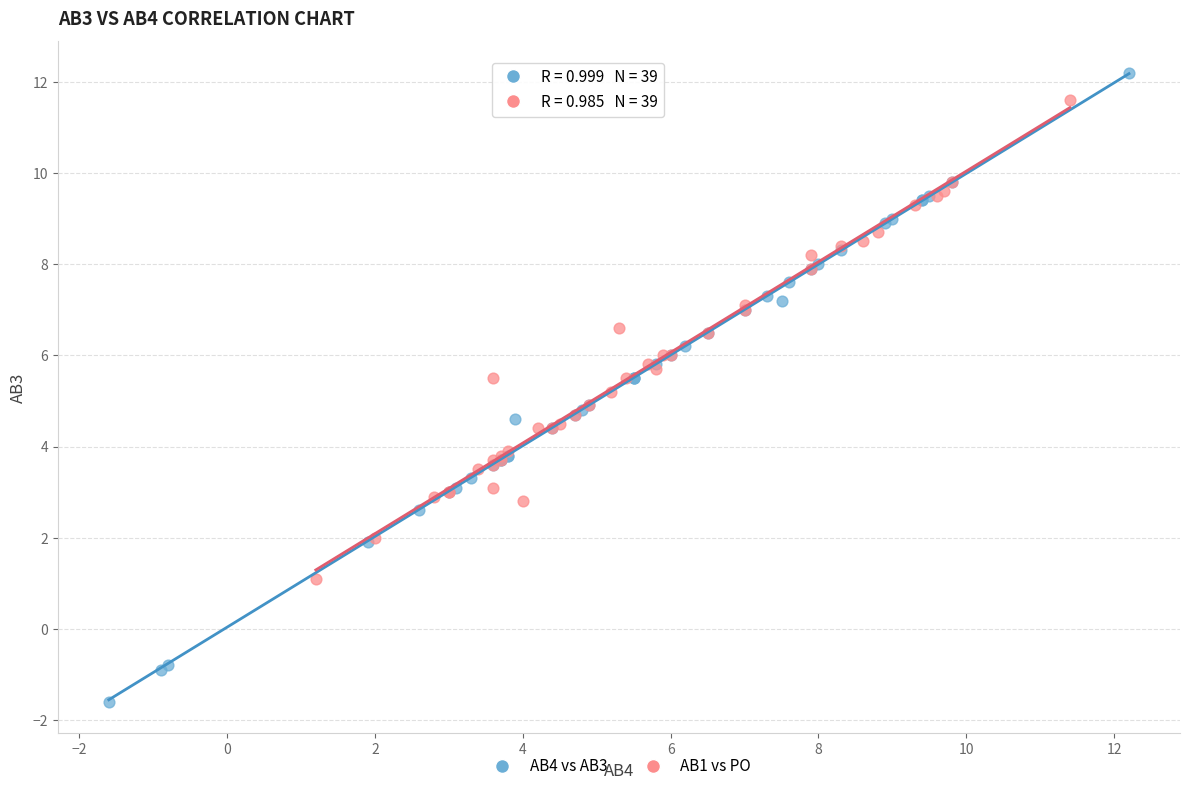

What are all the series names shown in the legend?

AB4 vs AB3, AB1 vs PO